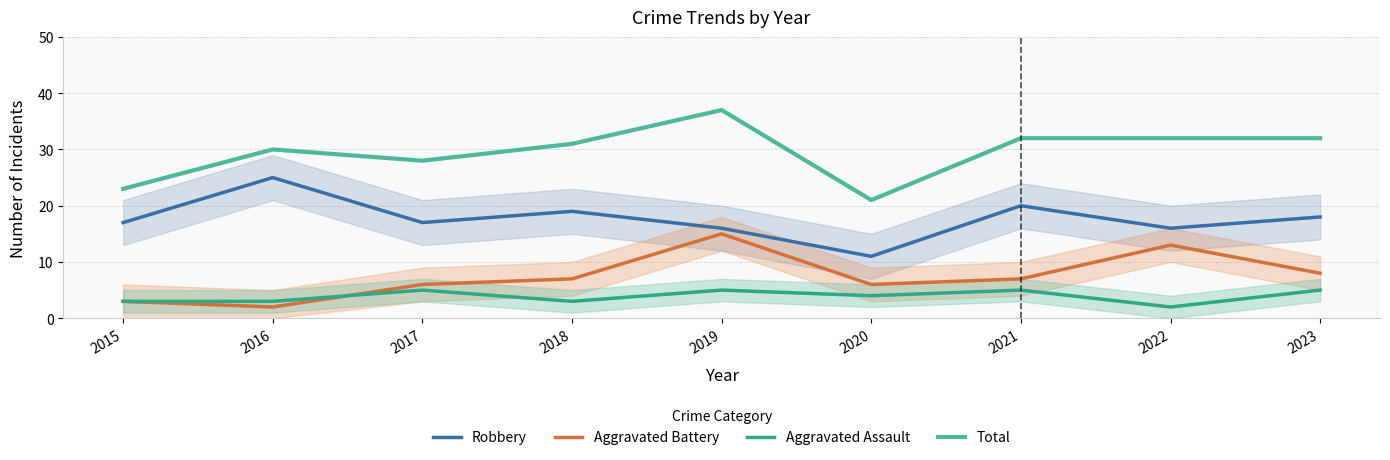

True or false: Aggravated Battery and Total cross at least once.

False